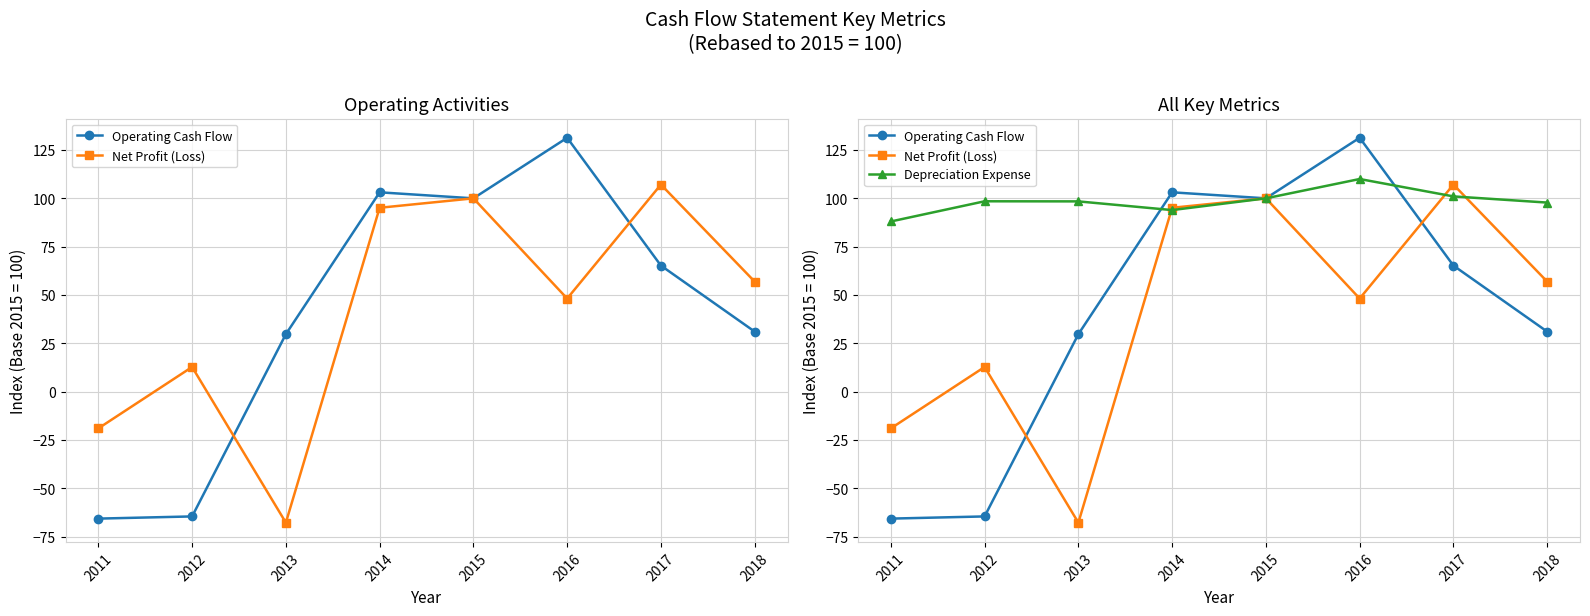

How many categories are shown in the chart?

8